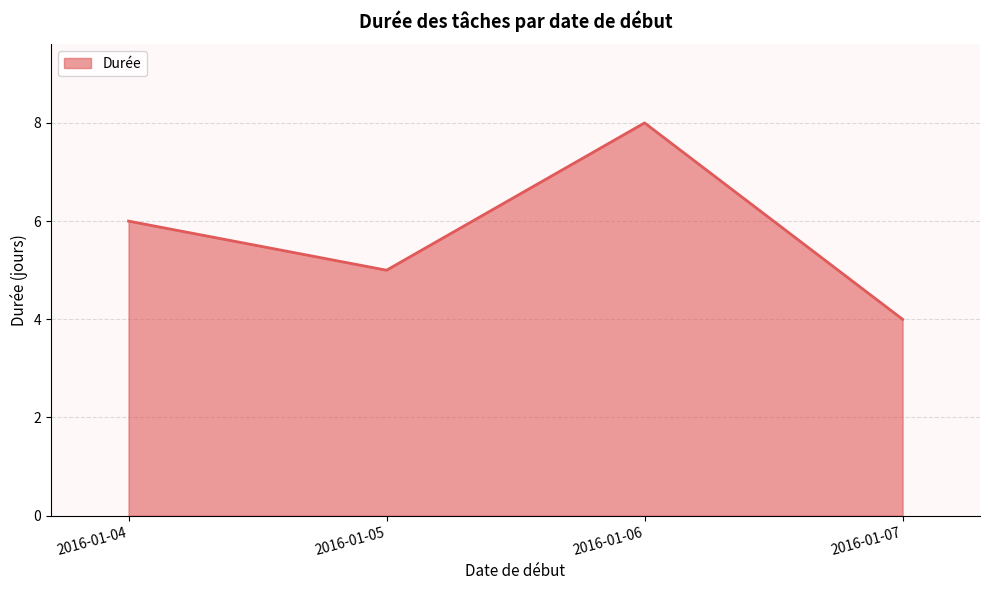

How many values are below 6?

2